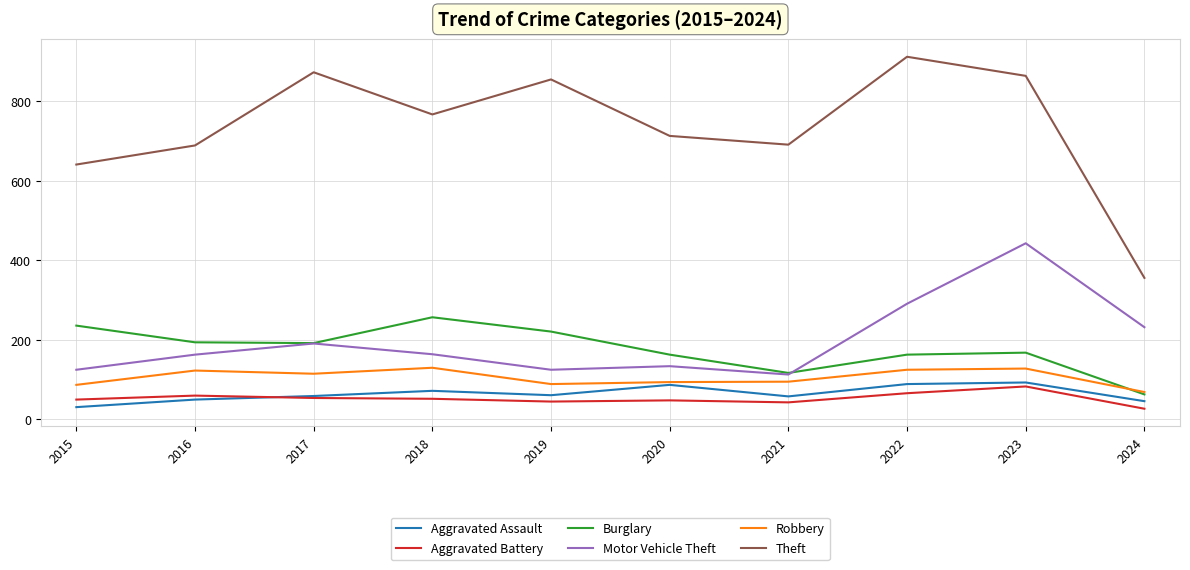

Between 2018 and 2024, which series saw the biggest shift?

Theft